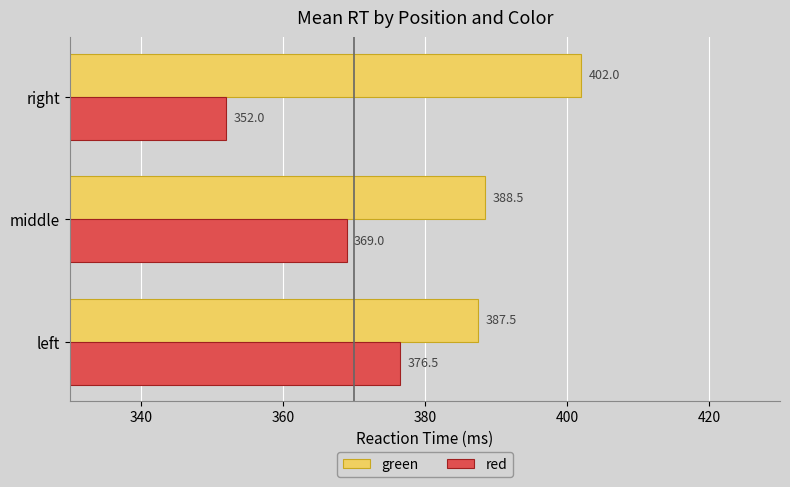

What is the difference between the maximum and second lowest values in the green series?

13.5